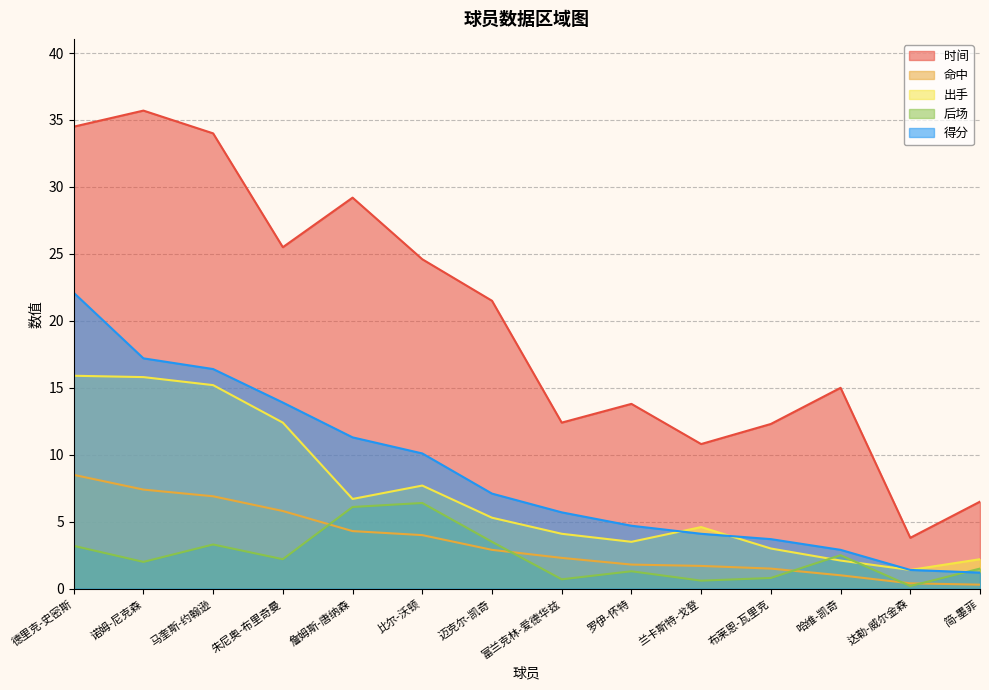

At which label does 命中 first exceed 2?

德里克-史密斯